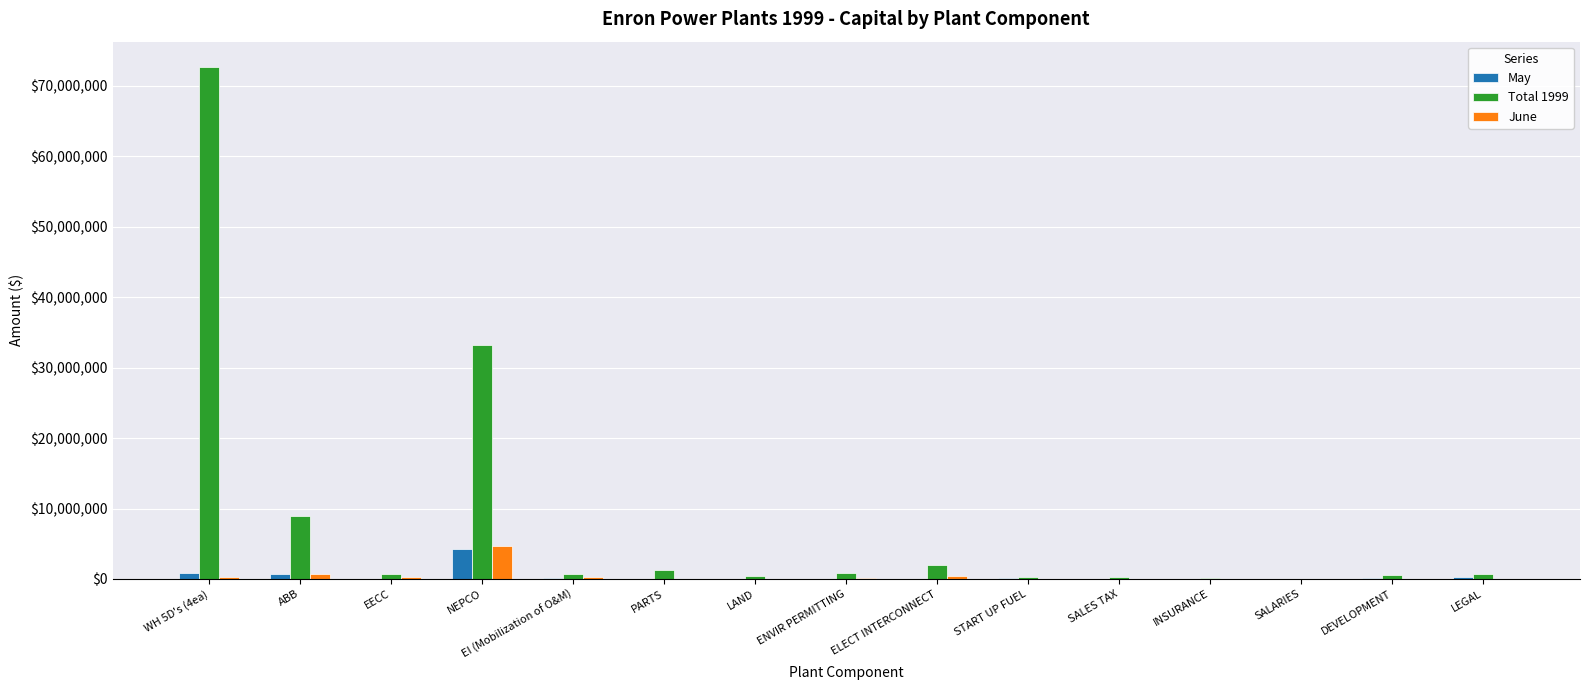

What is the greatest value displayed?

72614406